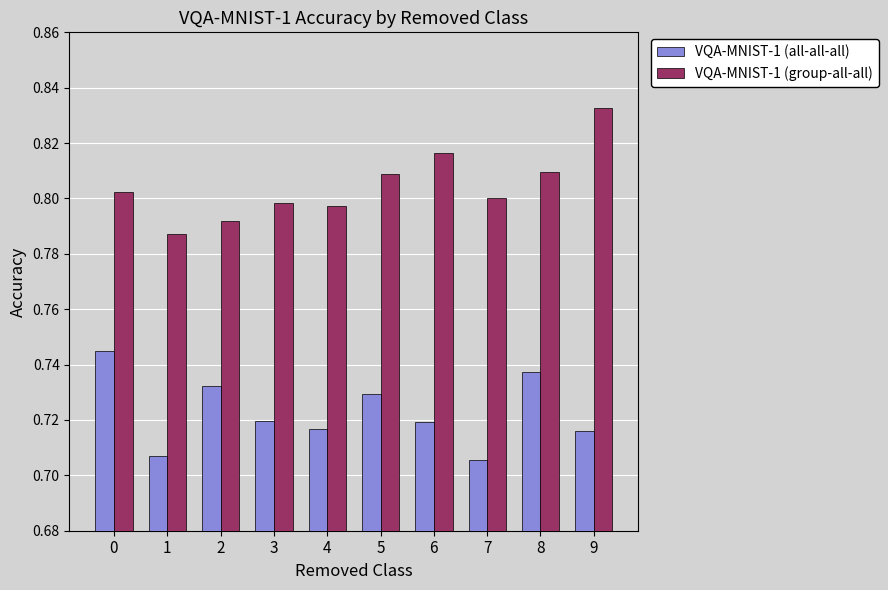

Is the value of VQA-MNIST-1 (all-all-all) at 1 greater than the value of VQA-MNIST-1 (group-all-all) at 9?

No